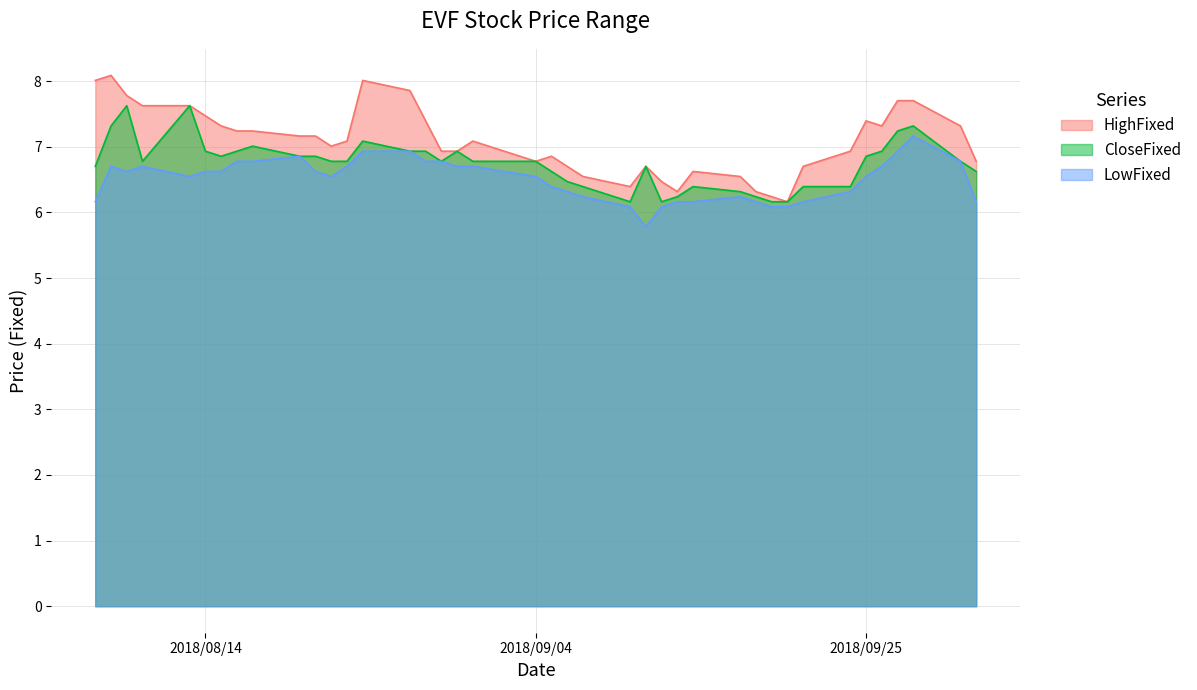

Rank the series by their average value, from highest to lowest.

HighFixed, CloseFixed, LowFixed